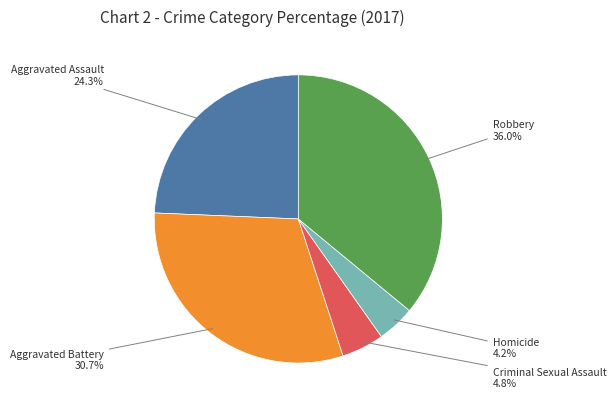

How many slices are in this pie chart?

5